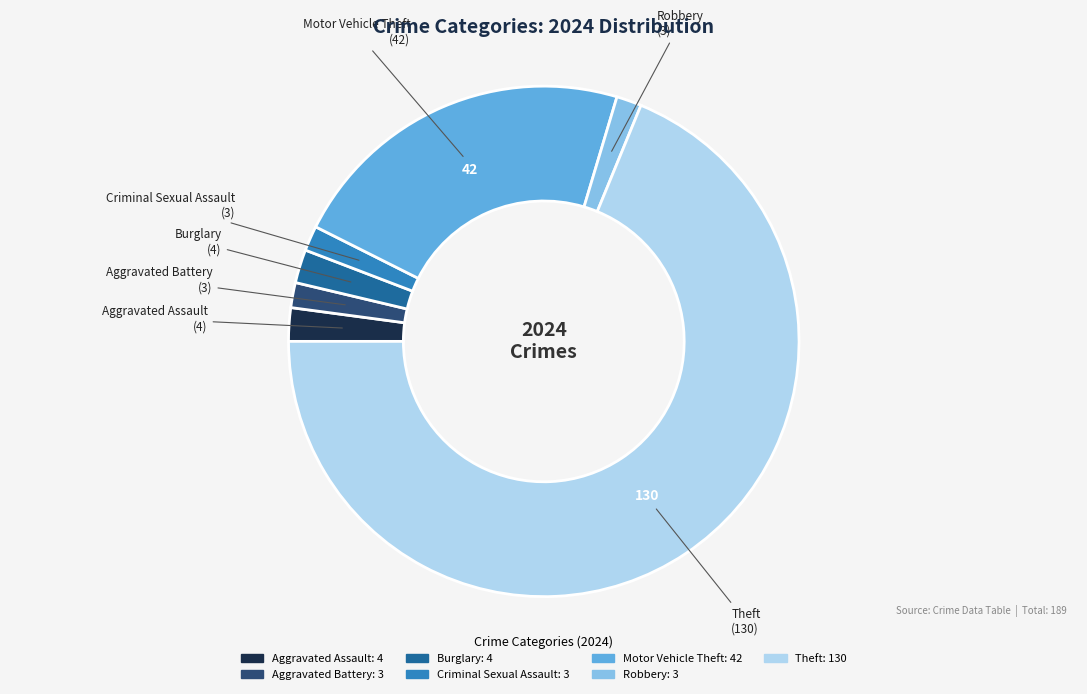

True or false: Theft accounts for 57% of the total.

False